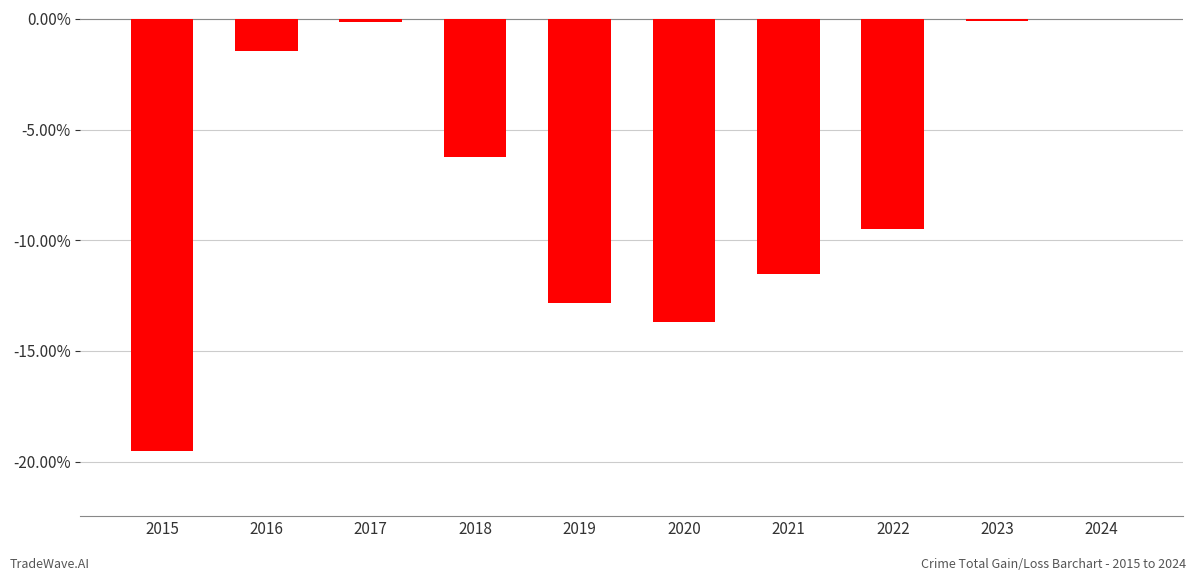

Where does the data first go above -6?

2016